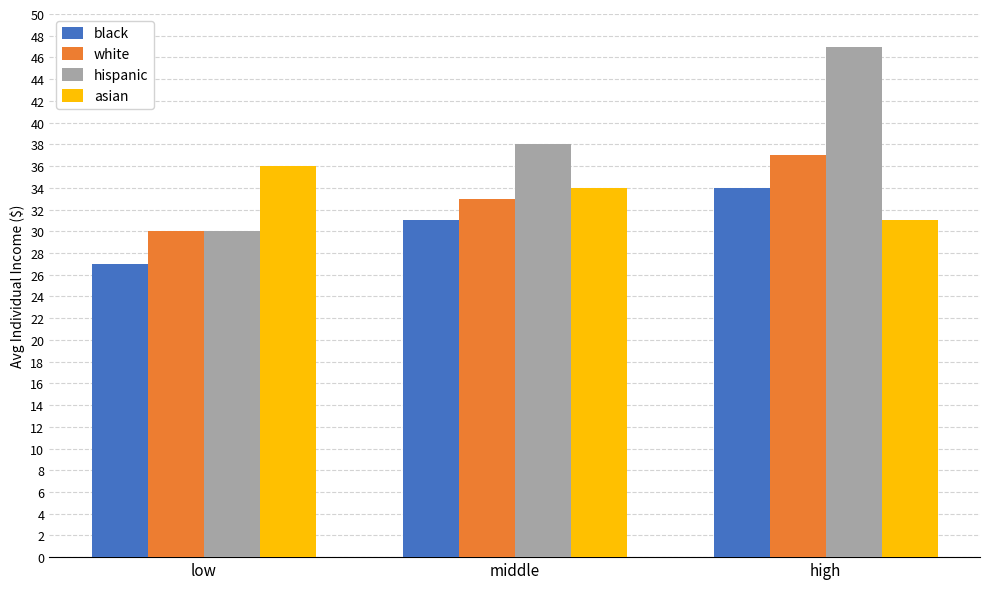

Which series has the largest total across all categories?

hispanic